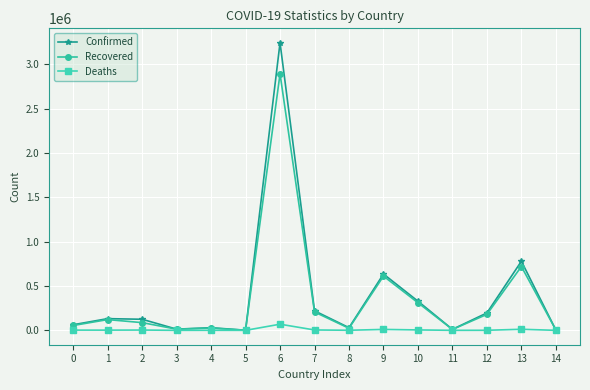

What is the difference between the Recovered values at 9 and 1?

490132